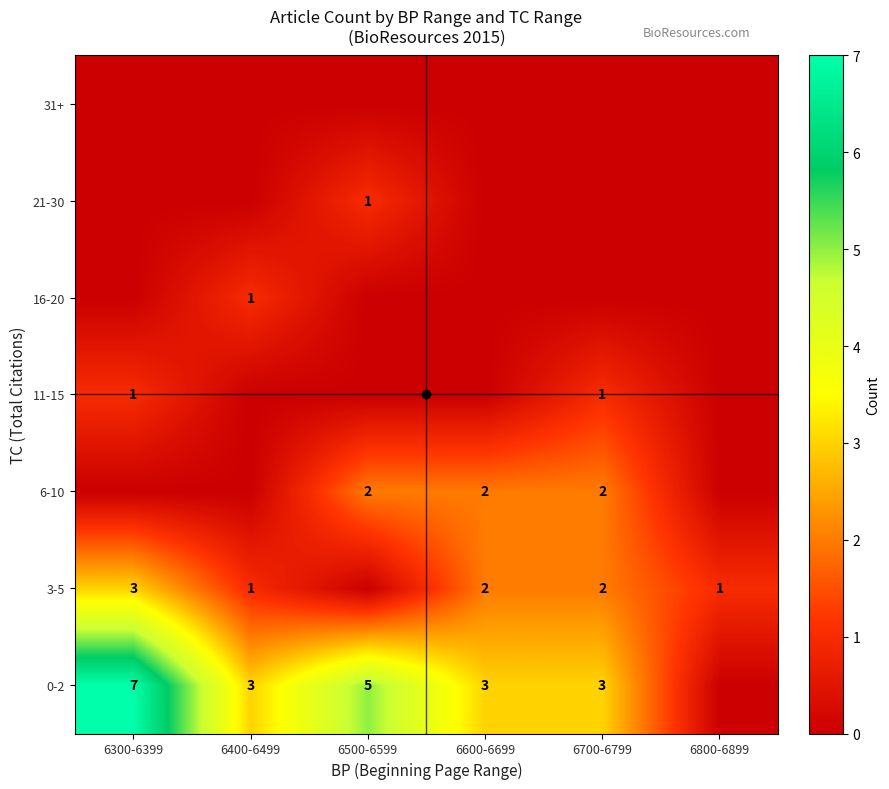

Which has a higher value, 6600-6699 or 6500-6599?

6500-6599